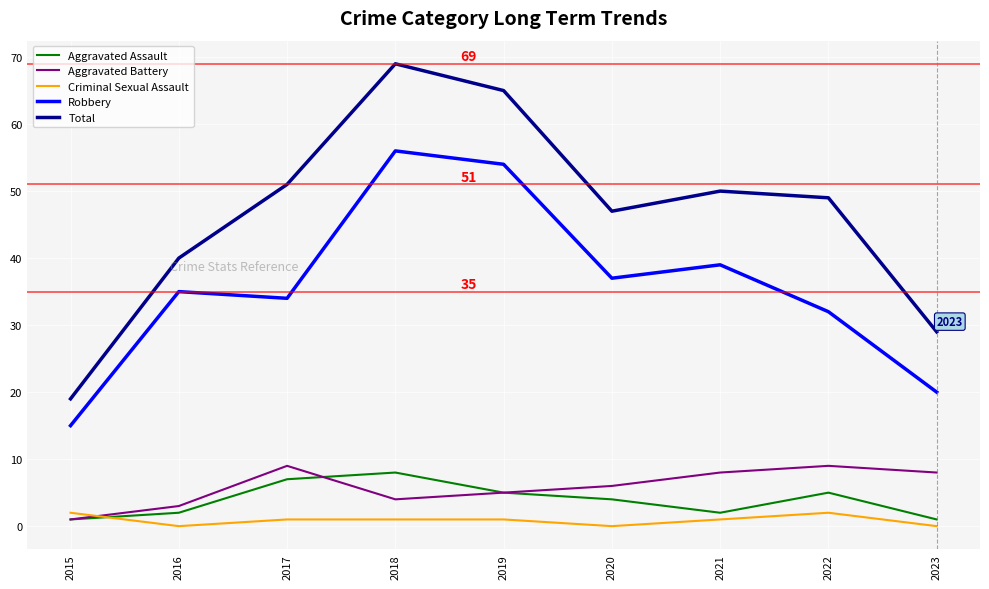

Is it true that Robbery equals 34 at 2017?

True